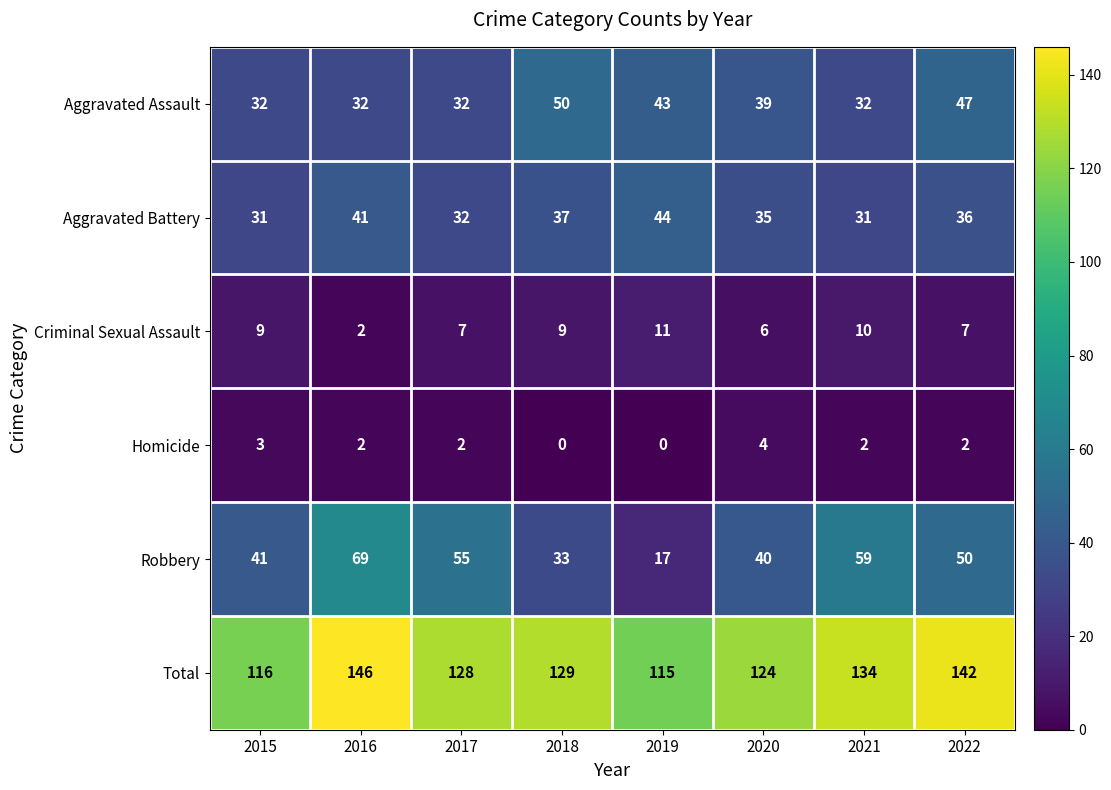

At how many categories does at least one series exceed 90?

8